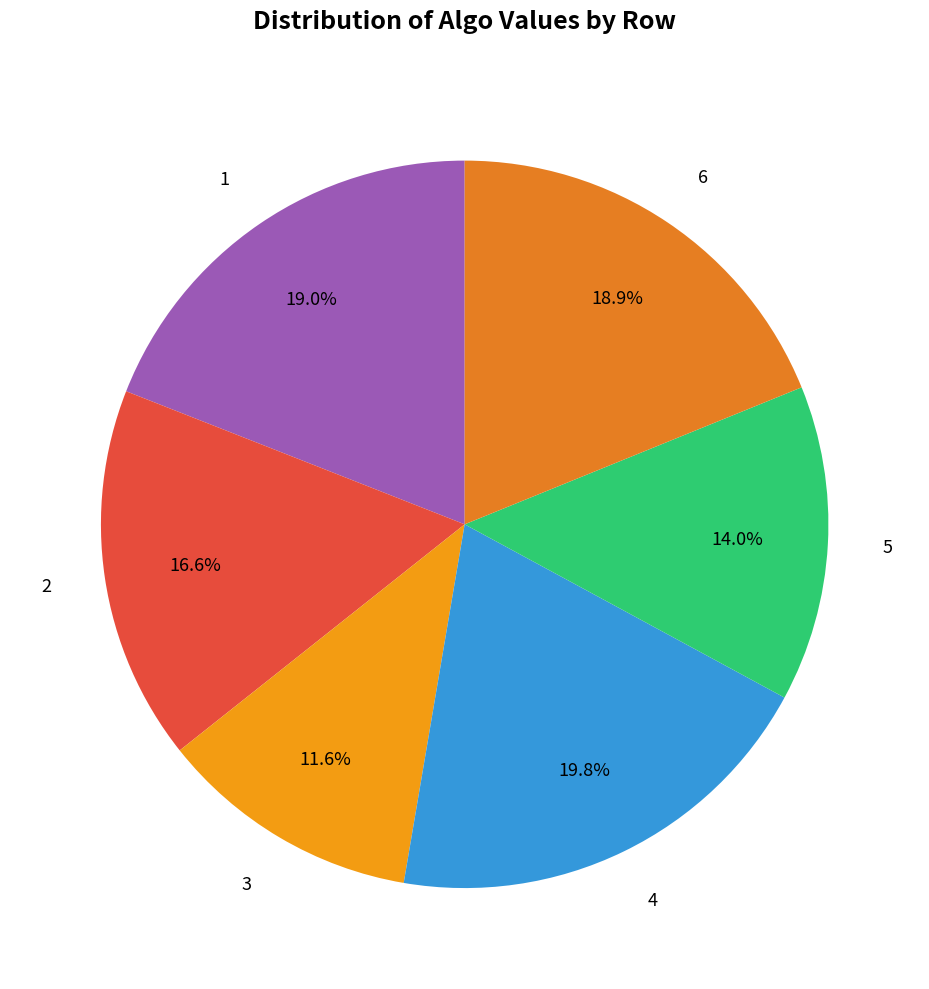

Combined, what portion of the pie is 2 and 4?

36.4%